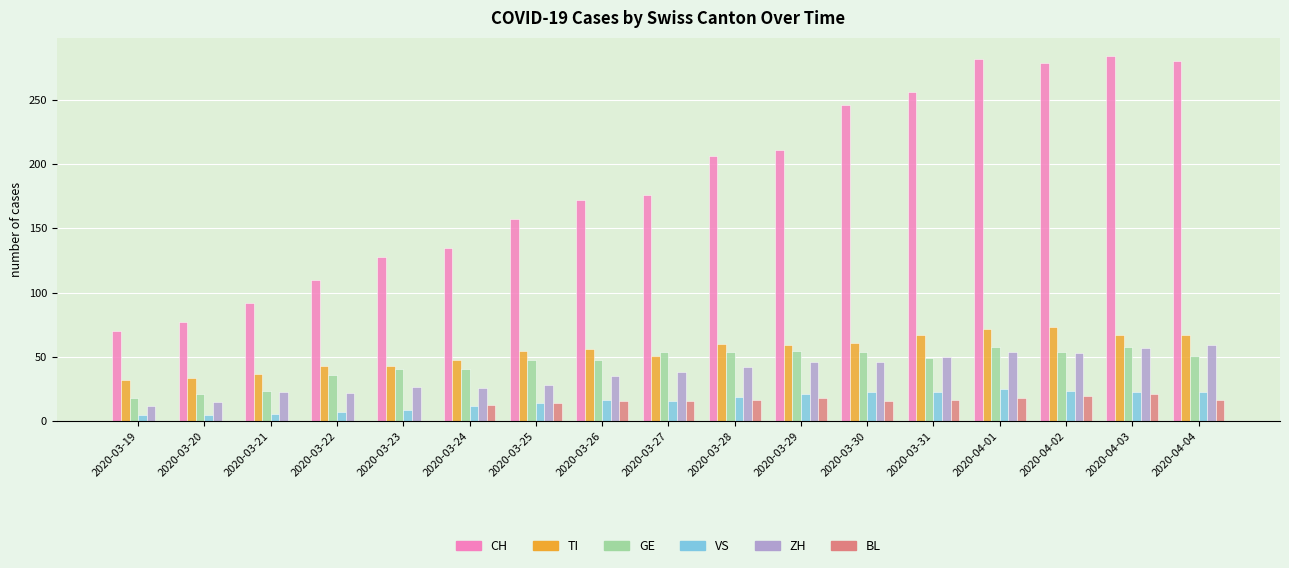

Which series changed the most between 2020-03-19 and 2020-04-04?

CH